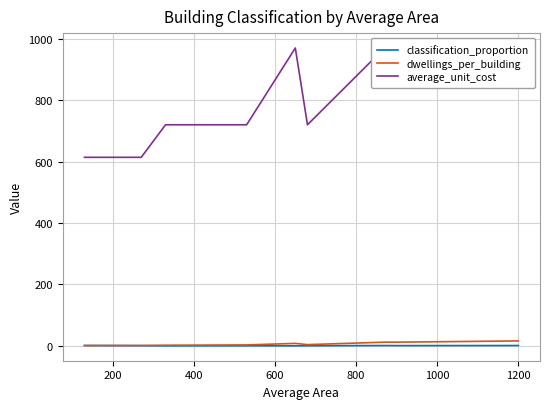

Reading left to right, what are all the values shown in this chart?

classification_proportion: 1.0	0.9	0.7	0.1	0.2	0.1	0.2	1.0	0.8	1.0
dwellings_per_building: 1.0	1.0	1.0	2.0	3.0	8.0	4.0	12.0	12.0	16.0
average_unit_cost: 614.0	614.0	614.0	720.0	720.0	970.0	720.0	970.0	970.0	970.0